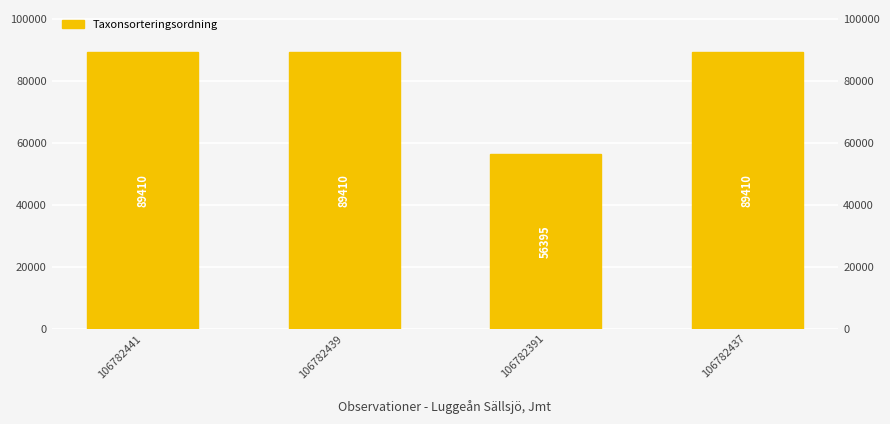

Does the chart contain any negative values?

No